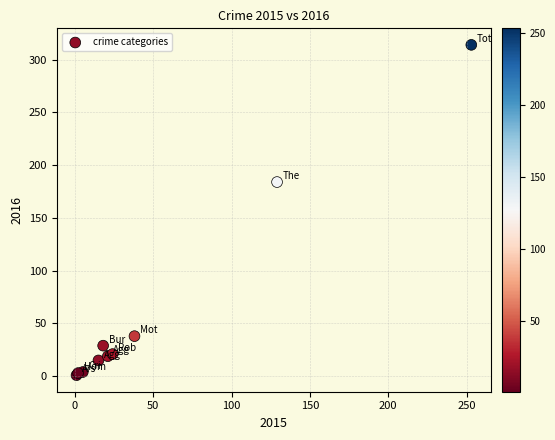

What Y value in the scatter plot is closest to 157?

184